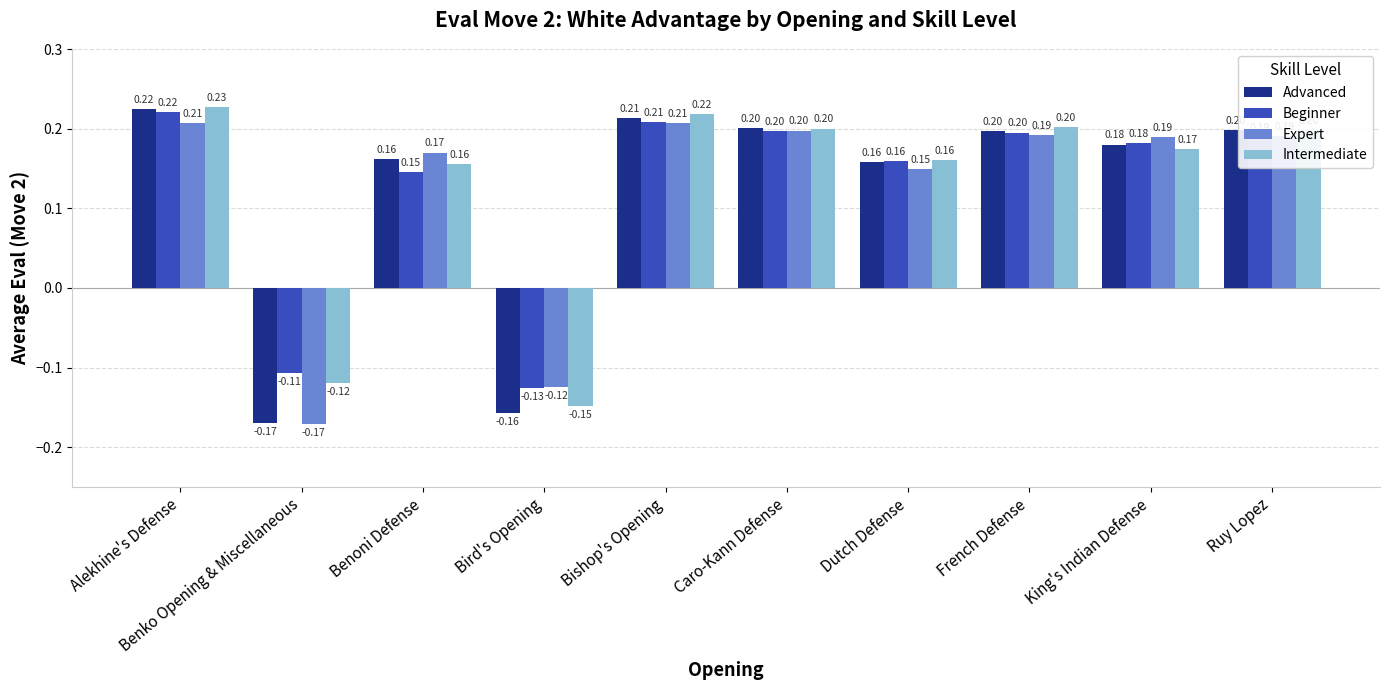

Which category has the highest value across all series?

Alekhine's Defense